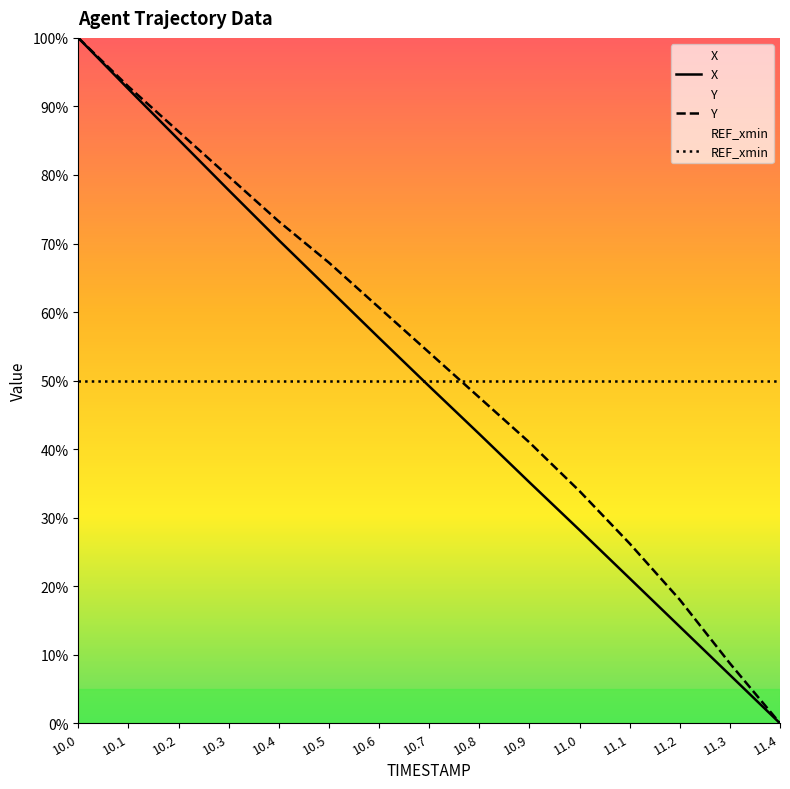

Reading right to left, list all the values displayed in this chart.

X: 11.4=0.0	11.3=7.0	11.2=14.1	11.1=21.1	11.0=28.2	10.9=35.2	10.8=42.2	10.7=49.2	10.6=56.2	10.5=63.4	10.4=70.5	10.3=77.8	10.2=85.2	10.1=92.5	10.0=100.0
Y: 11.4=0.0	11.3=8.7	11.2=18.0	11.1=26.2	11.0=33.9	10.9=41.0	10.8=47.5	10.7=54.1	10.6=60.7	10.5=67.2	10.4=73.2	10.3=79.8	10.2=86.3	10.1=92.9	10.0=100.0